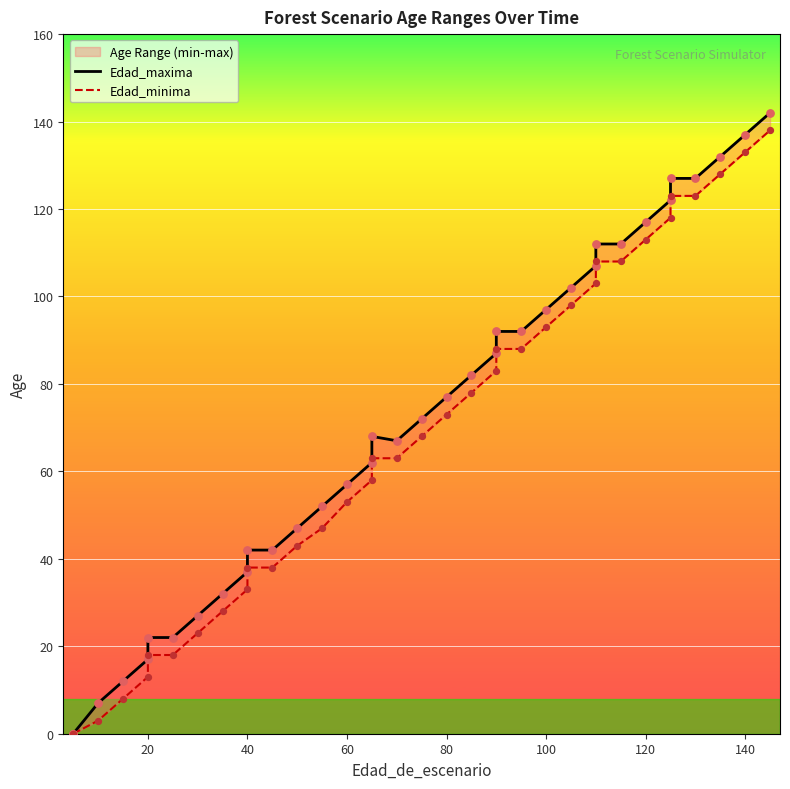

Which series has the largest total across all categories?

Edad_maxima